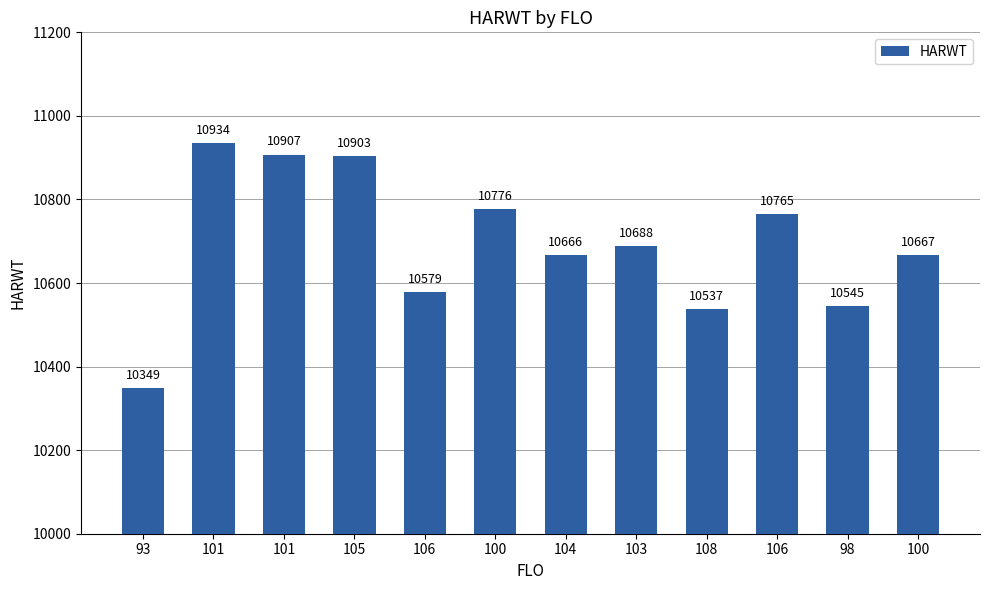

How many data points does each series have?

12